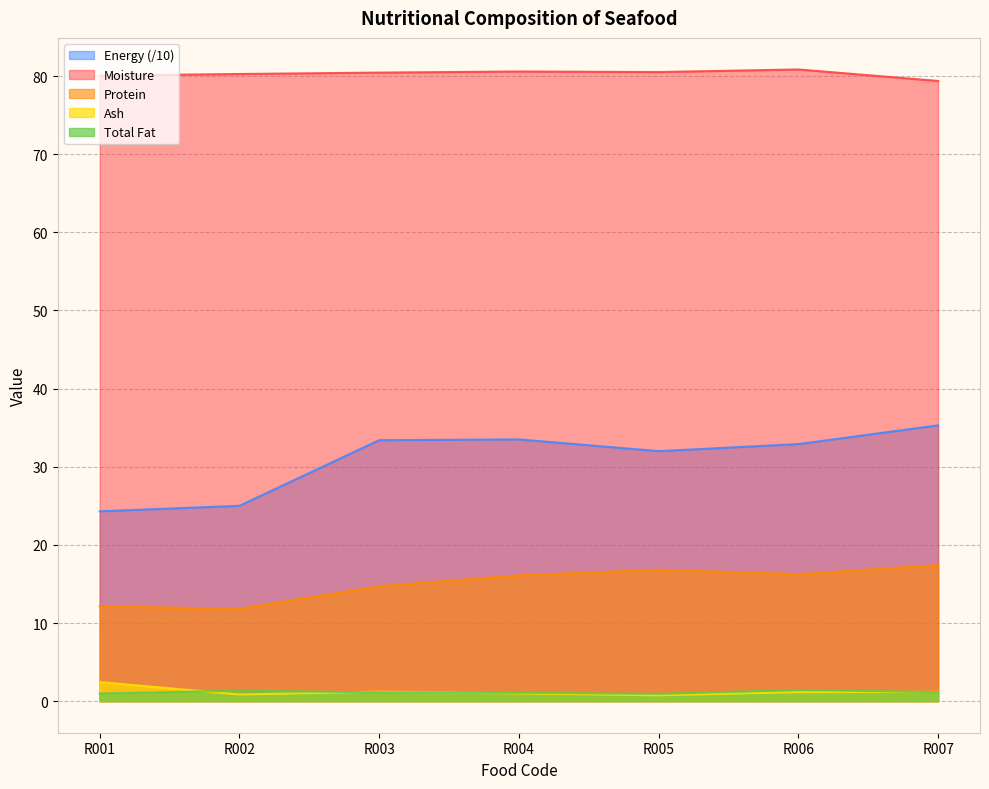

At how many categories does at least one series exceed 9?

7